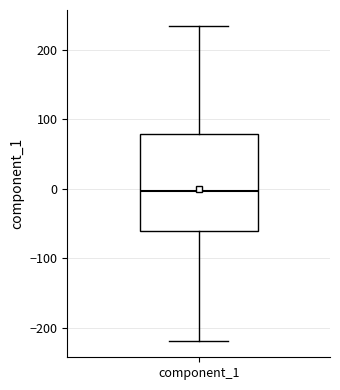

Read this box plot against the y-axis: the position of the median line, the range covered by the box, and the ends of both whiskers. The values are not printed on the chart, so give them approximately, as read against the axis.

median 0, box -60 to 80, whiskers -220 to 230